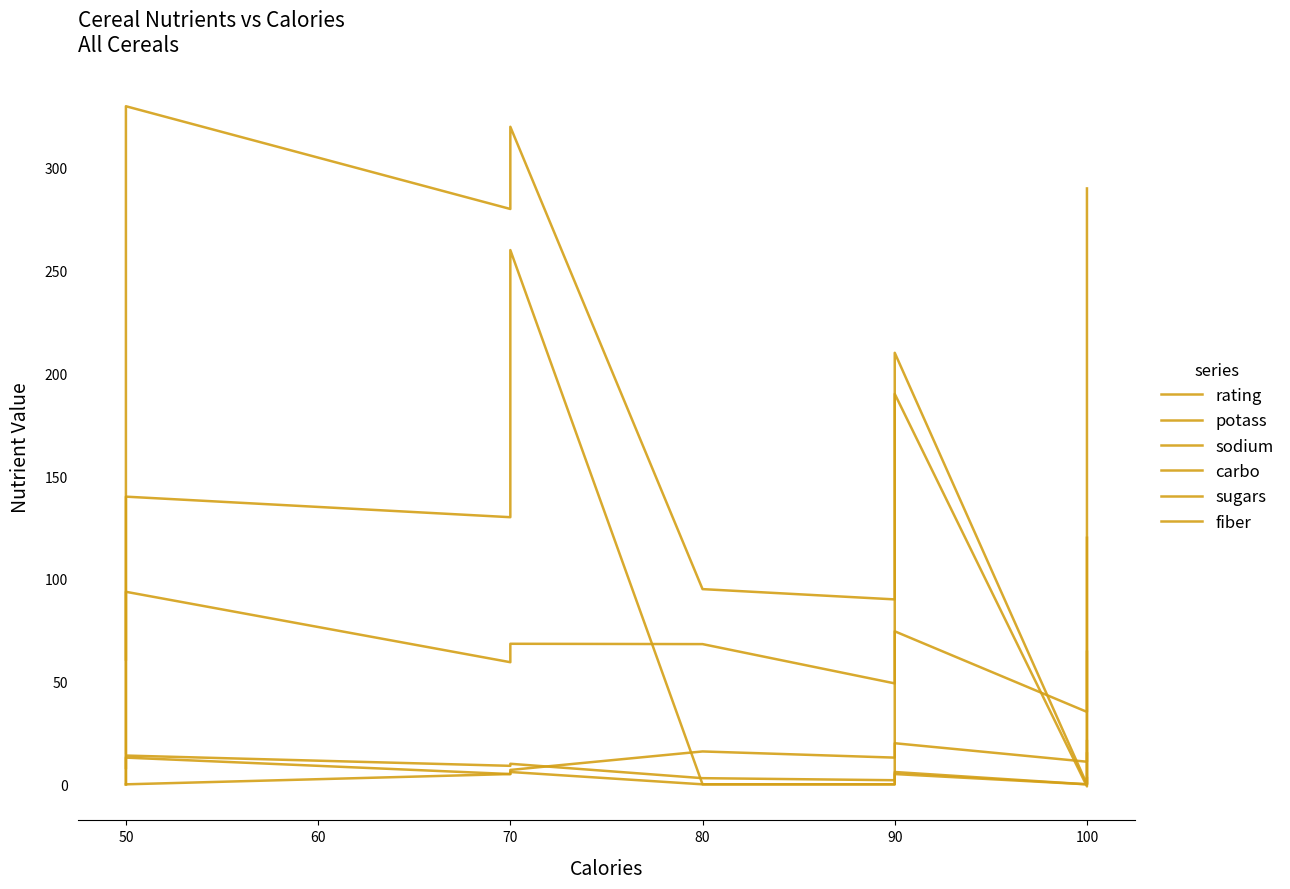

At which category does carbo reach its first local valley?

70